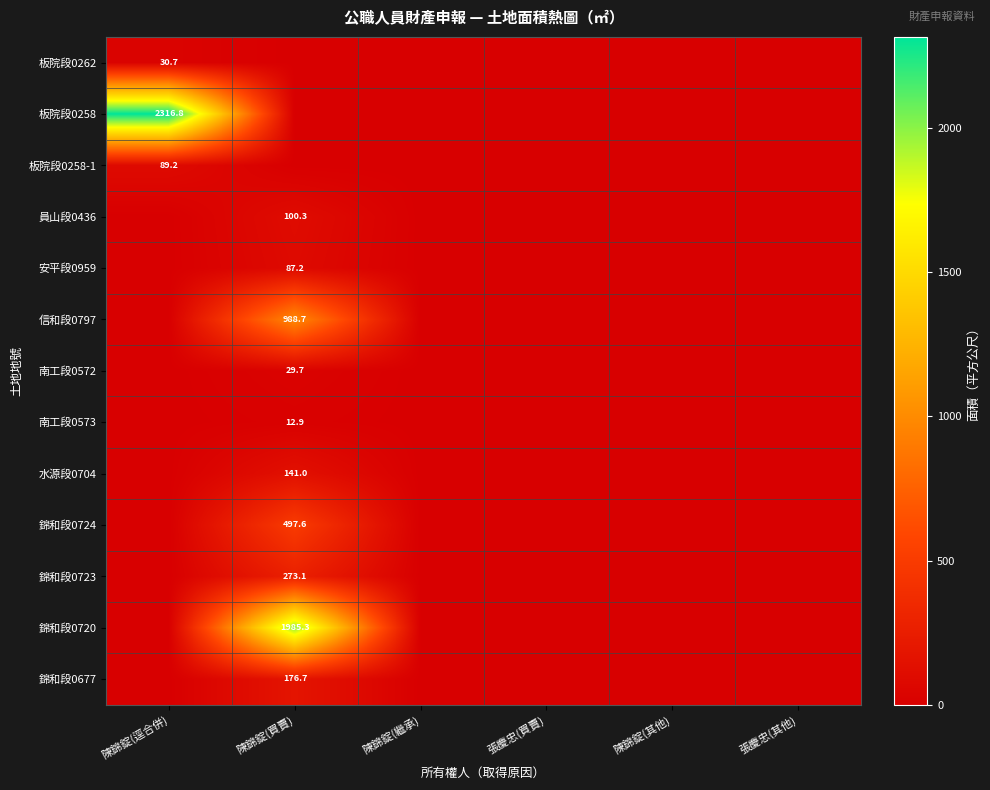

Is it true that 南工段0573 equals 4.5 at 陳錦錠(買賣)?

False